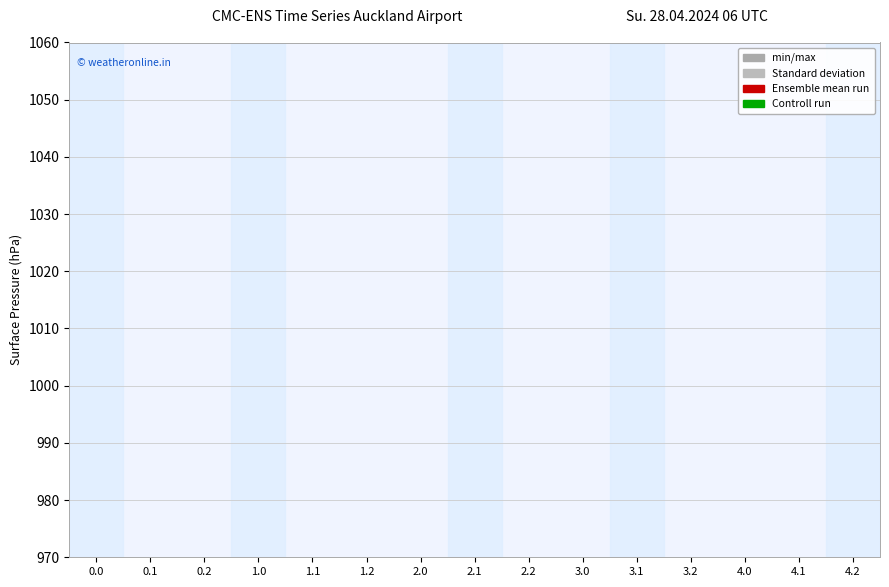

Does the chart have visible grid lines?

Yes